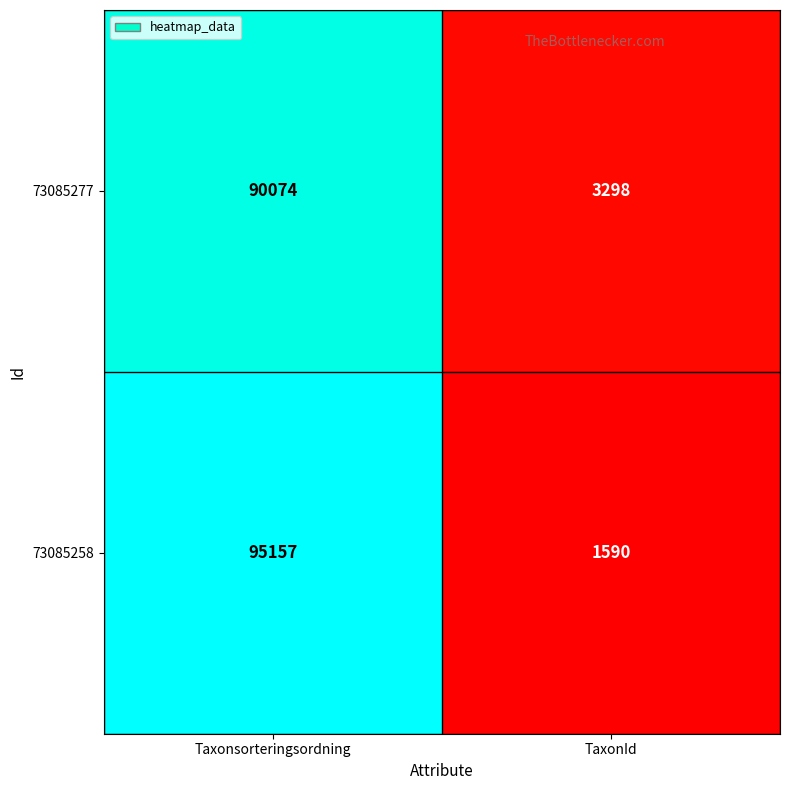

True or false: 73085277 has a value of 38886 at Taxonsorteringsordning.

False